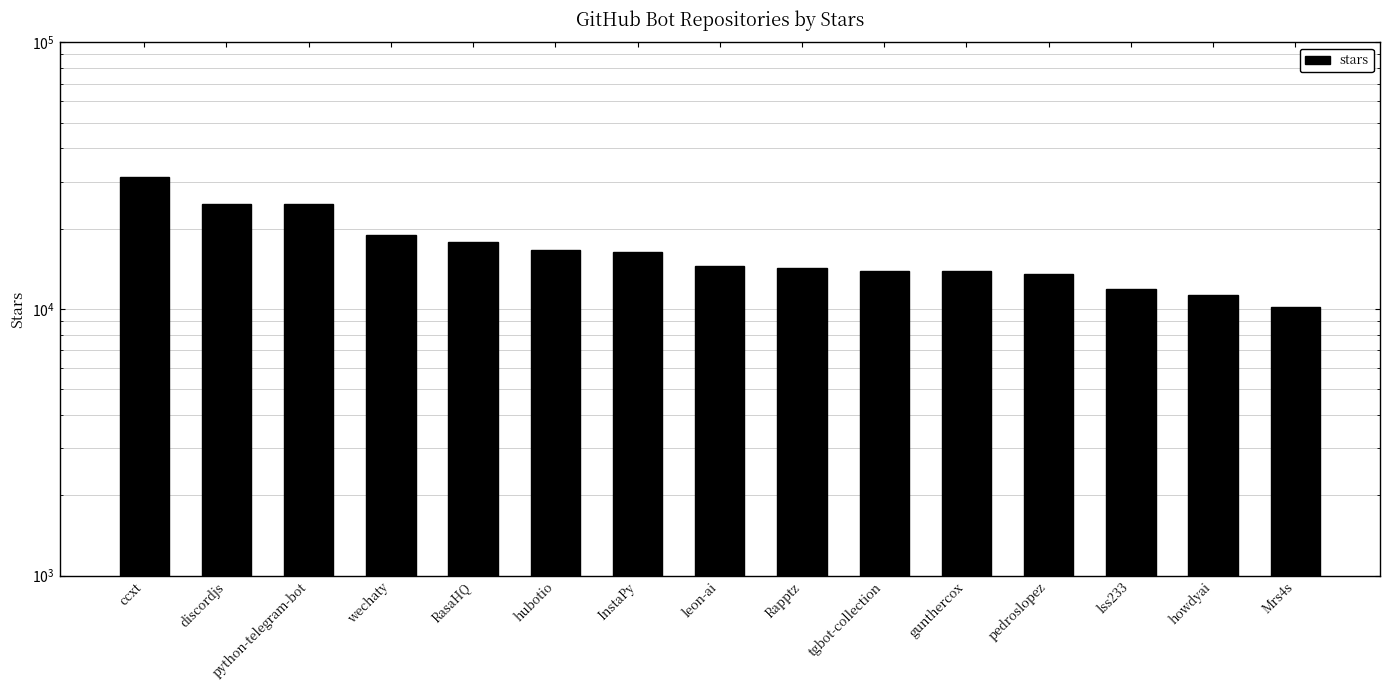

List the labels in order of value, smallest first.

Mrs4s, howdyai, lss233, pedroslopez, tgbot-collection, gunthercox, Rapptz, leon-ai, InstaPy, hubotio, RasaHQ, wechaty, python-telegram-bot, discordjs, ccxt